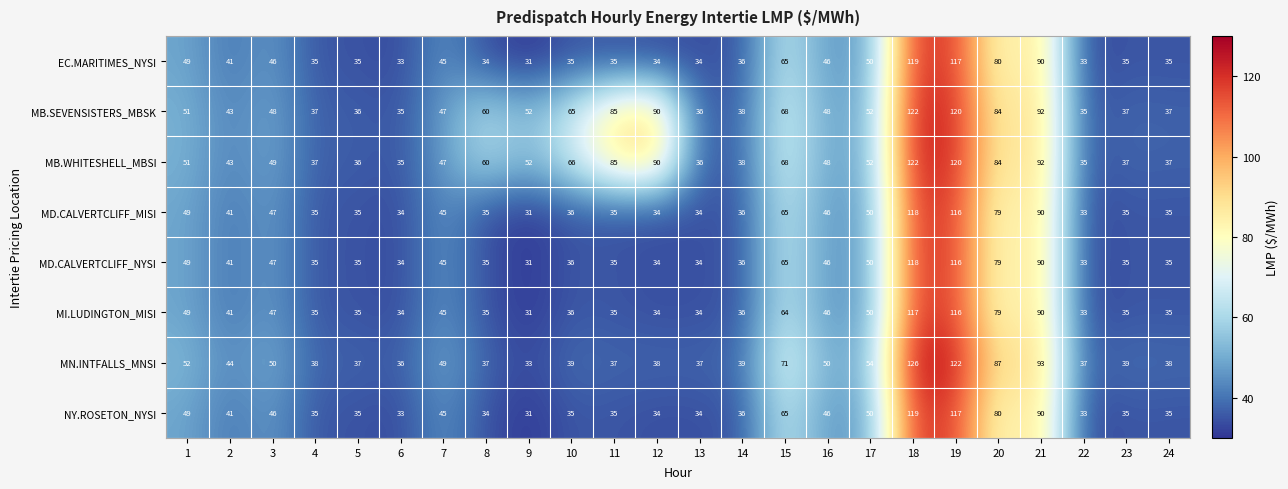

What is the difference between the MB.WHITESHELL_MBSI values at 12 and 19?

30